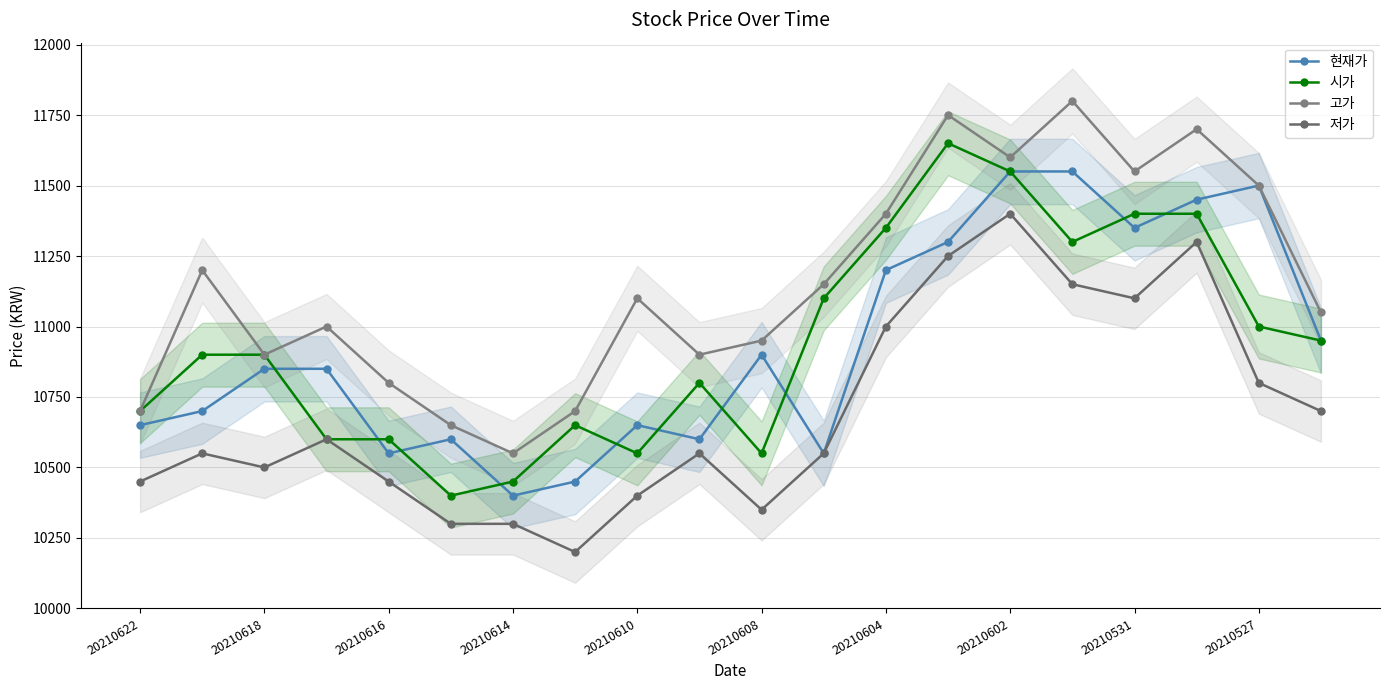

What value does the 저가 series have at 20210602?

11400